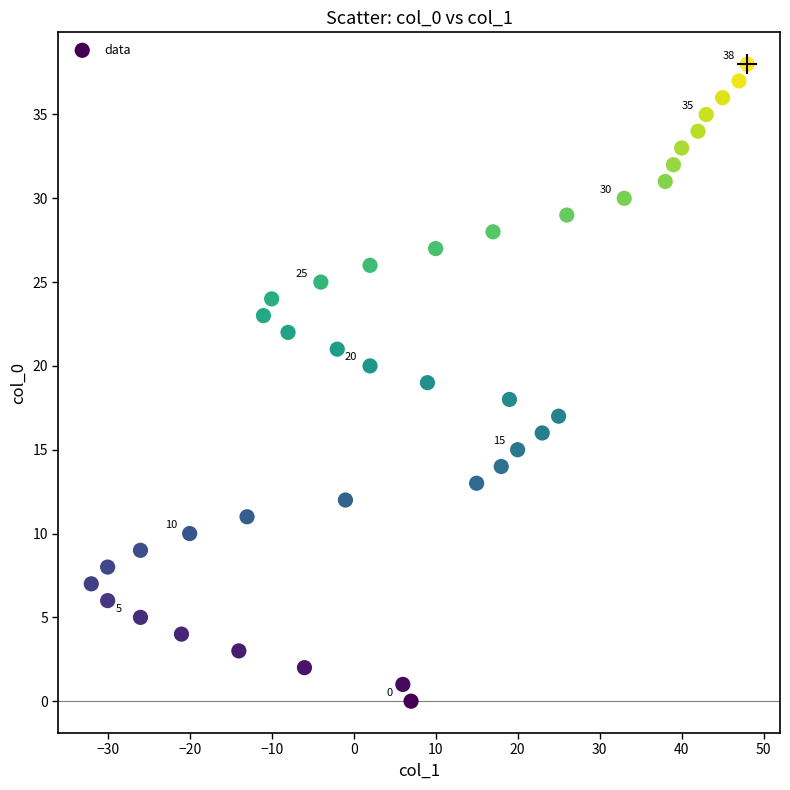

What is the range of Y values (max minus min)?

38